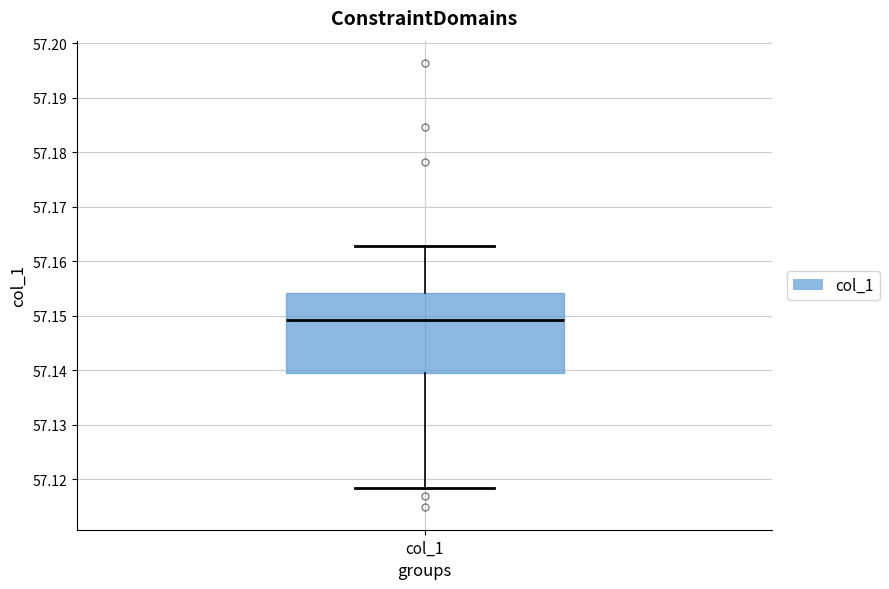

Read this box plot against the y-axis: the position of the median line, the range covered by the box, and the ends of both whiskers. The values are not printed on the chart, so give them approximately, as read against the axis.

median 57.149, box 57.140 to 57.154, whiskers 57.118 to 57.163